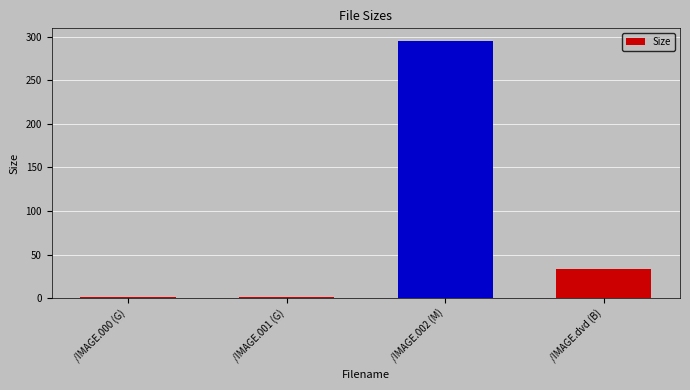

What is the minimum value shown in the chart?

1.0